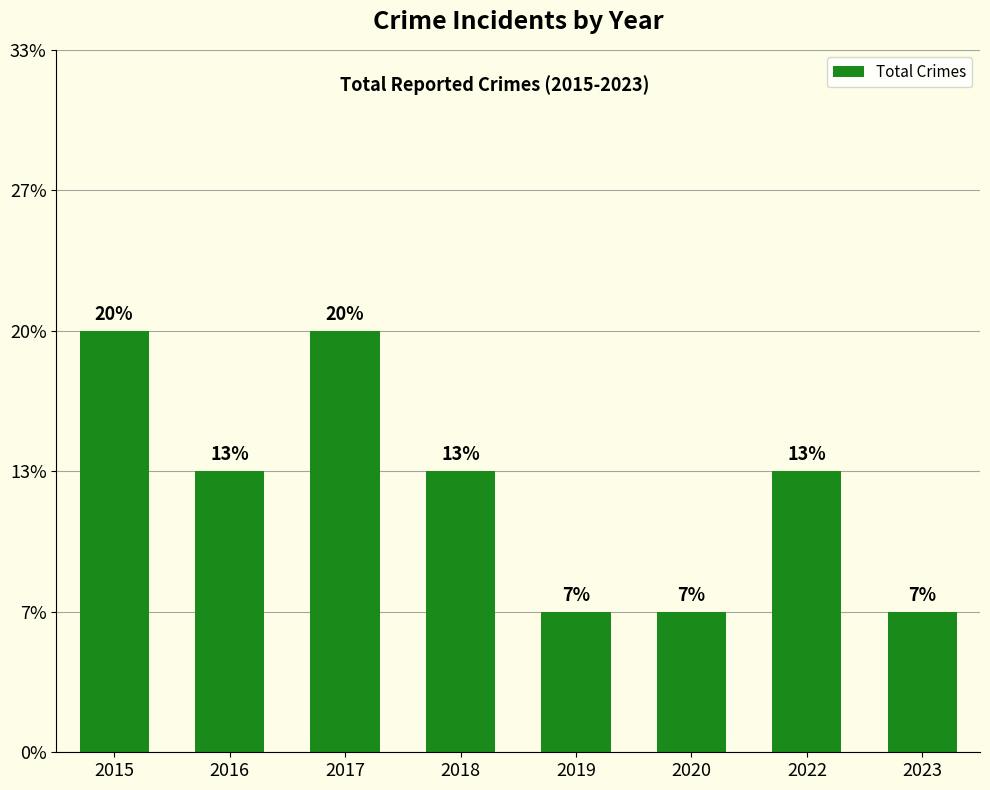

List the labels in order of value, smallest first.

2019, 2020, 2023, 2016, 2018, 2022, 2015, 2017